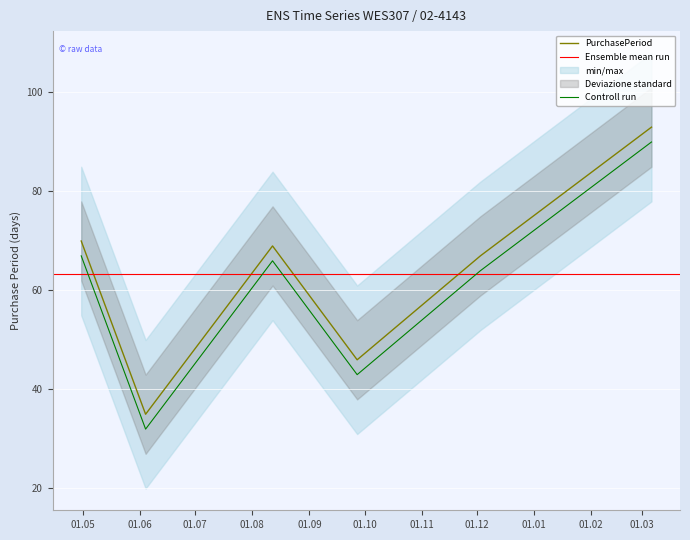

True or false: PurchasePeriod and Controll run cross at least once.

False